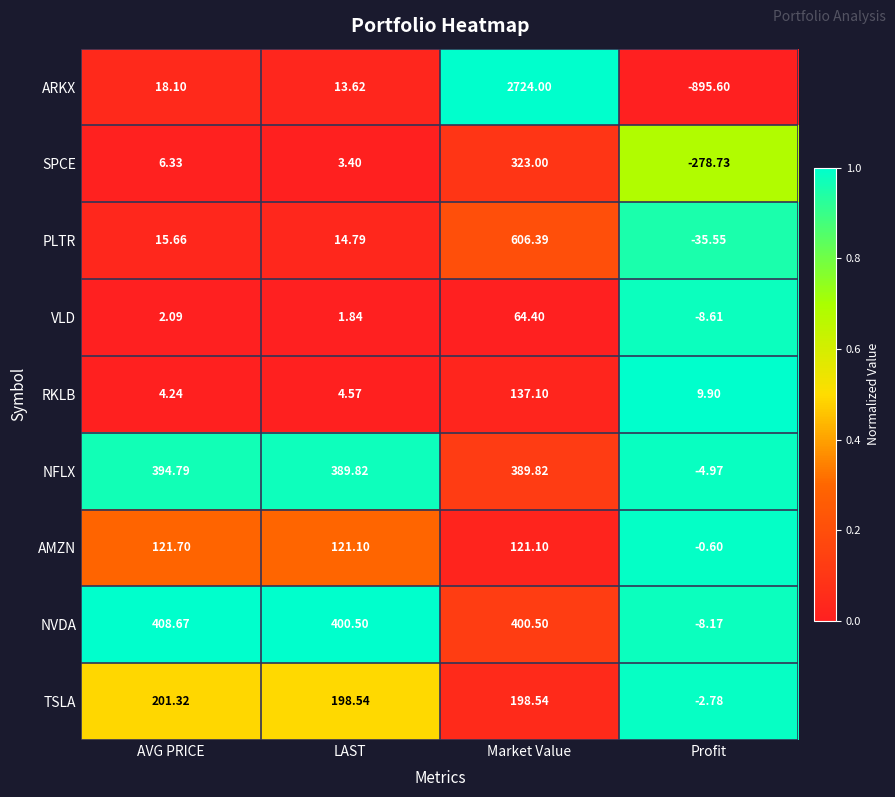

At AVG PRICE, list the series in order from largest to smallest.

NVDA, NFLX, TSLA, AMZN, ARKX, PLTR, SPCE, RKLB, VLD